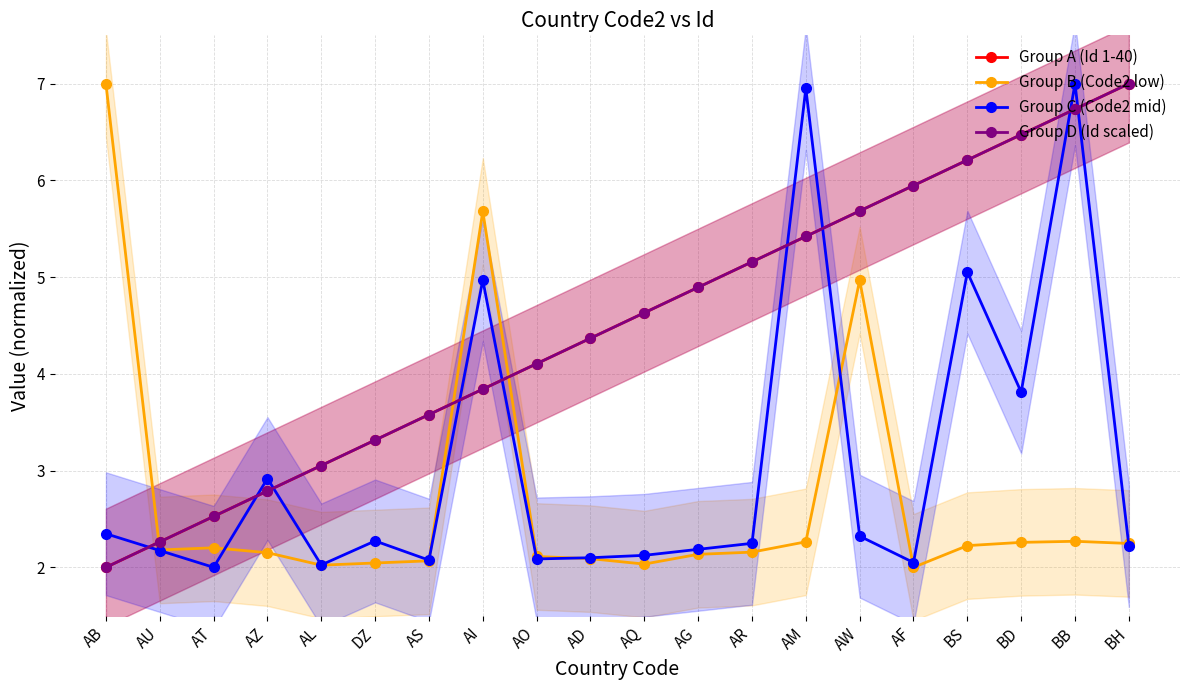

True or false: Group C (Code2 mid) has a value of 4.0 at AZ.

False